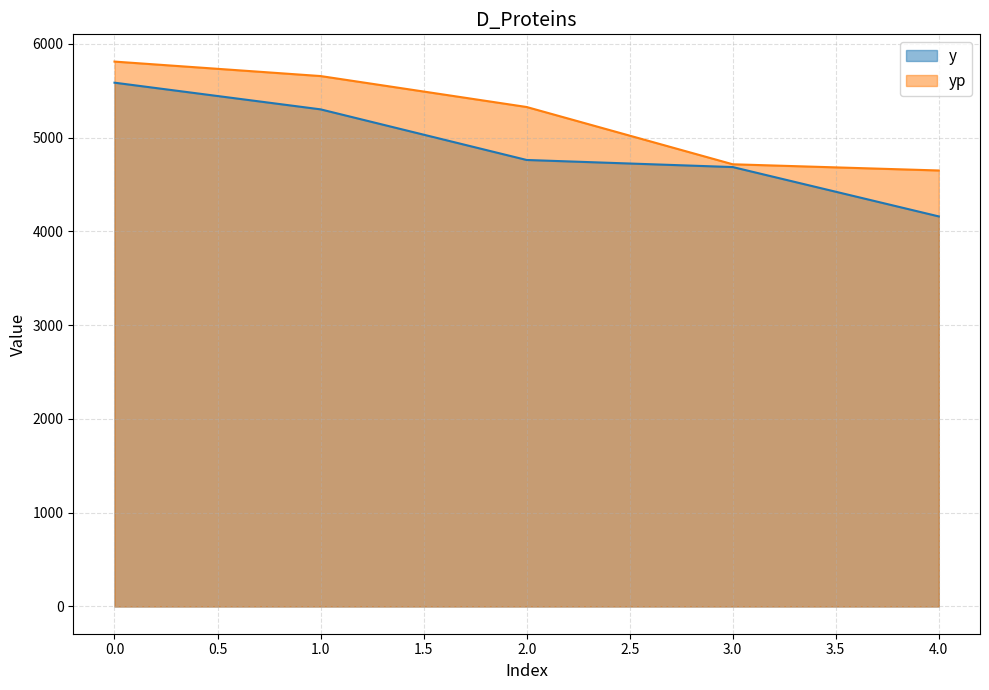

What is the difference between the maximum and minimum values in the yp series?

1161.6